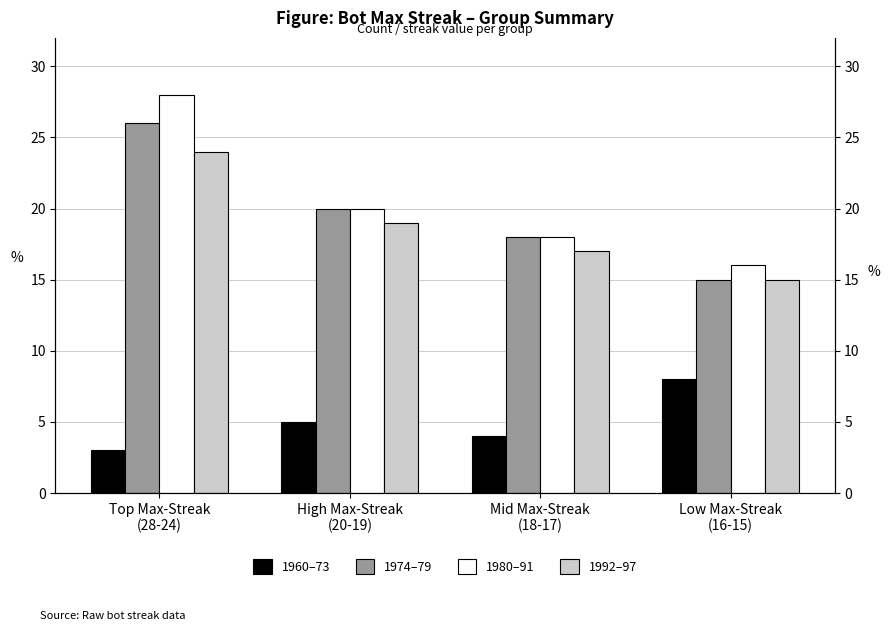

Rank the series by their maximum value, from highest to lowest.

1980–91, 1974–79, 1992–97, 1960–73